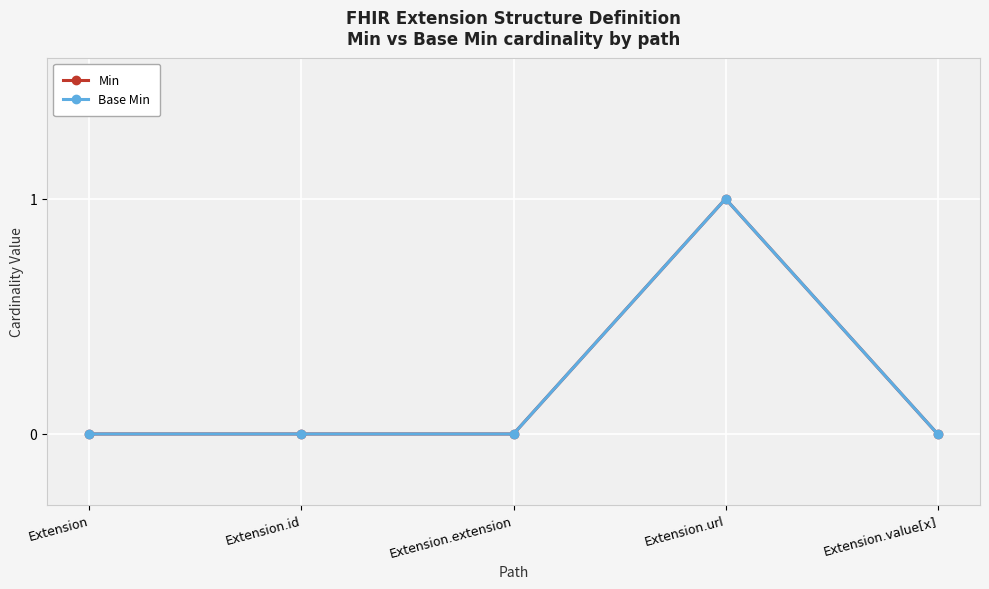

Which category has the highest value in the Min series?

Extension.url